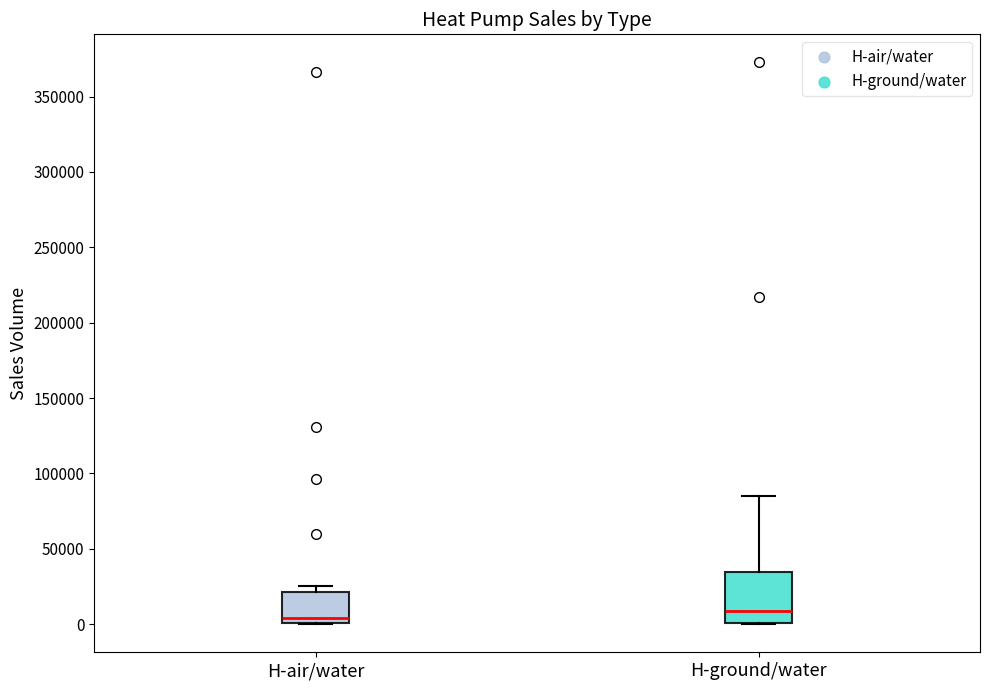

Which box is the tallest, from its lower edge to its upper edge?

H-ground/water